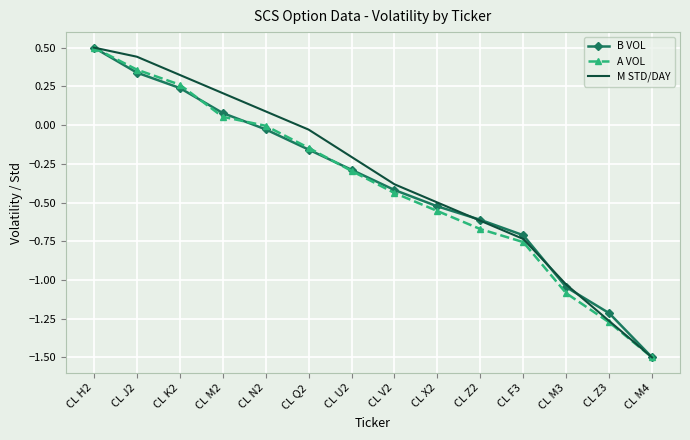

Rank the categories by B VOL value from lowest to highest.

CL M4, CL Z3, CL M3, CL F3, CL Z2, CL X2, CL V2, CL U2, CL Q2, CL N2, CL M2, CL K2, CL J2, CL H2